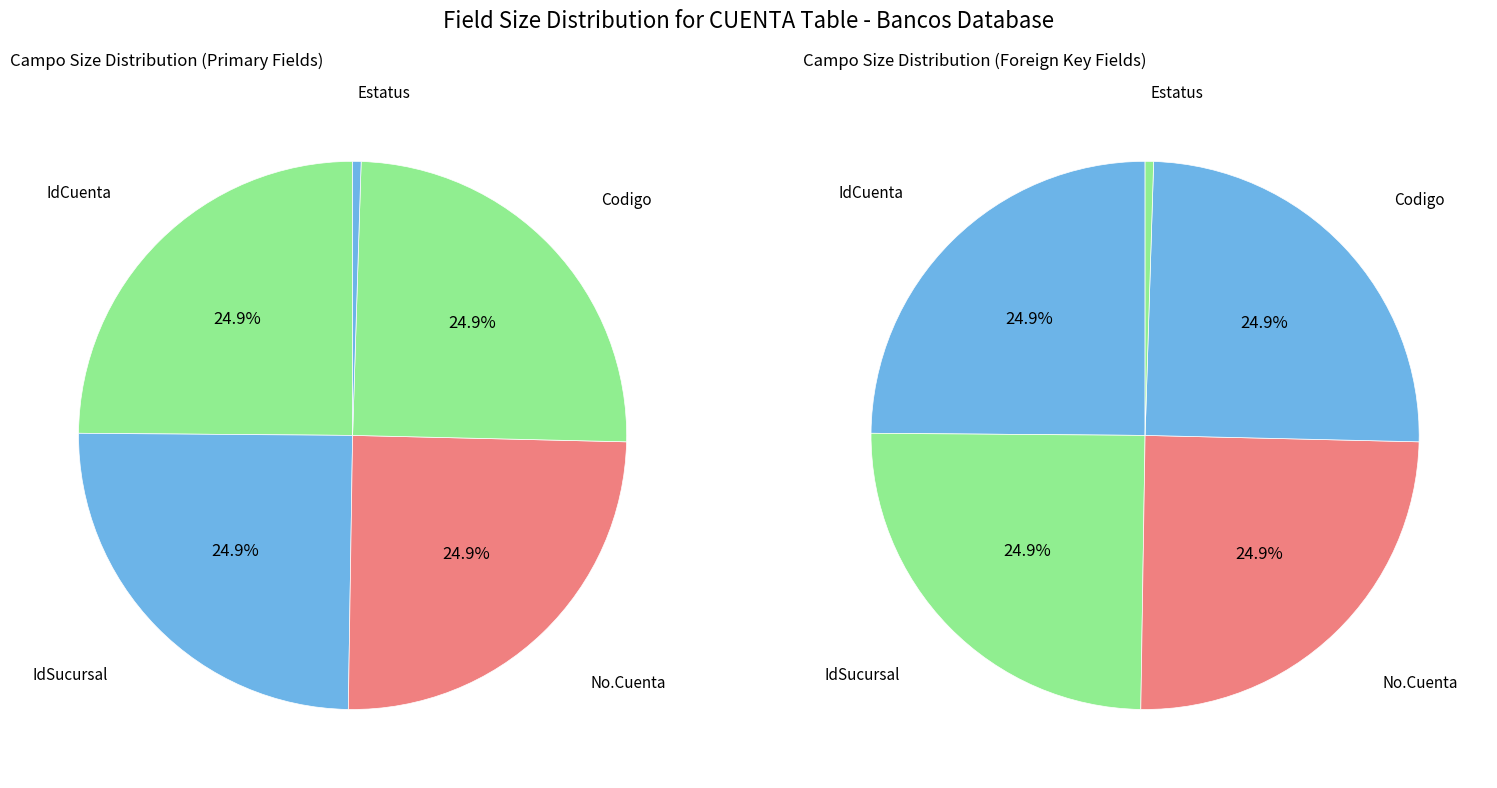

Rank the categories by value from highest to lowest.

IdCuenta, IdSucursal, No.Cuenta, Codigo, Estatus